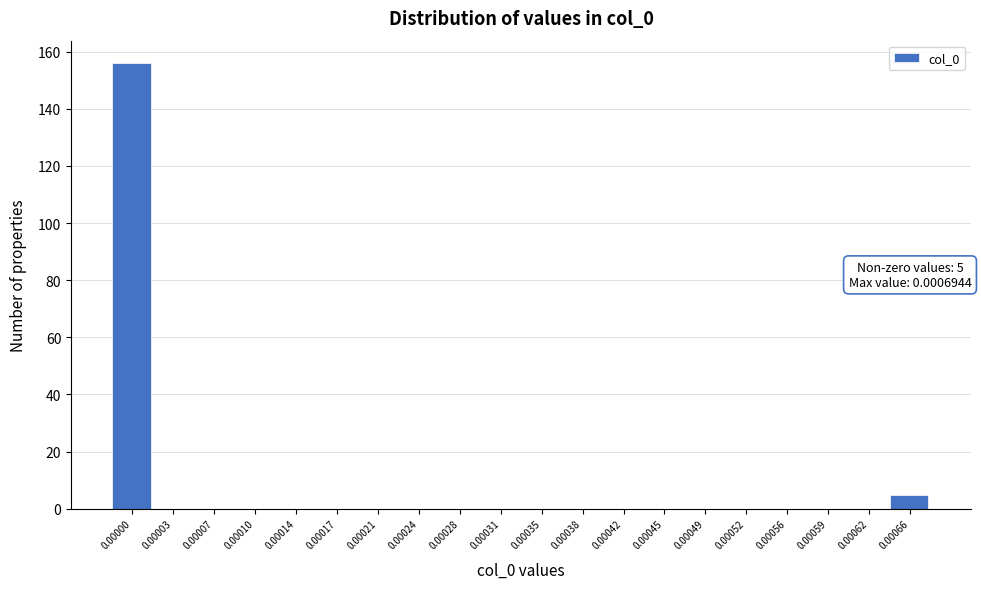

Reading left to right, what are all the values shown in this chart?

0.00000=156	0.00003=0	0.00007=0	0.00010=0	0.00014=0	0.00017=0	0.00021=0	0.00024=0	0.00028=0	0.00031=0	0.00035=0	0.00038=0	0.00042=0	0.00045=0	0.00049=0	0.00052=0	0.00056=0	0.00059=0	0.00062=0	0.00066=5